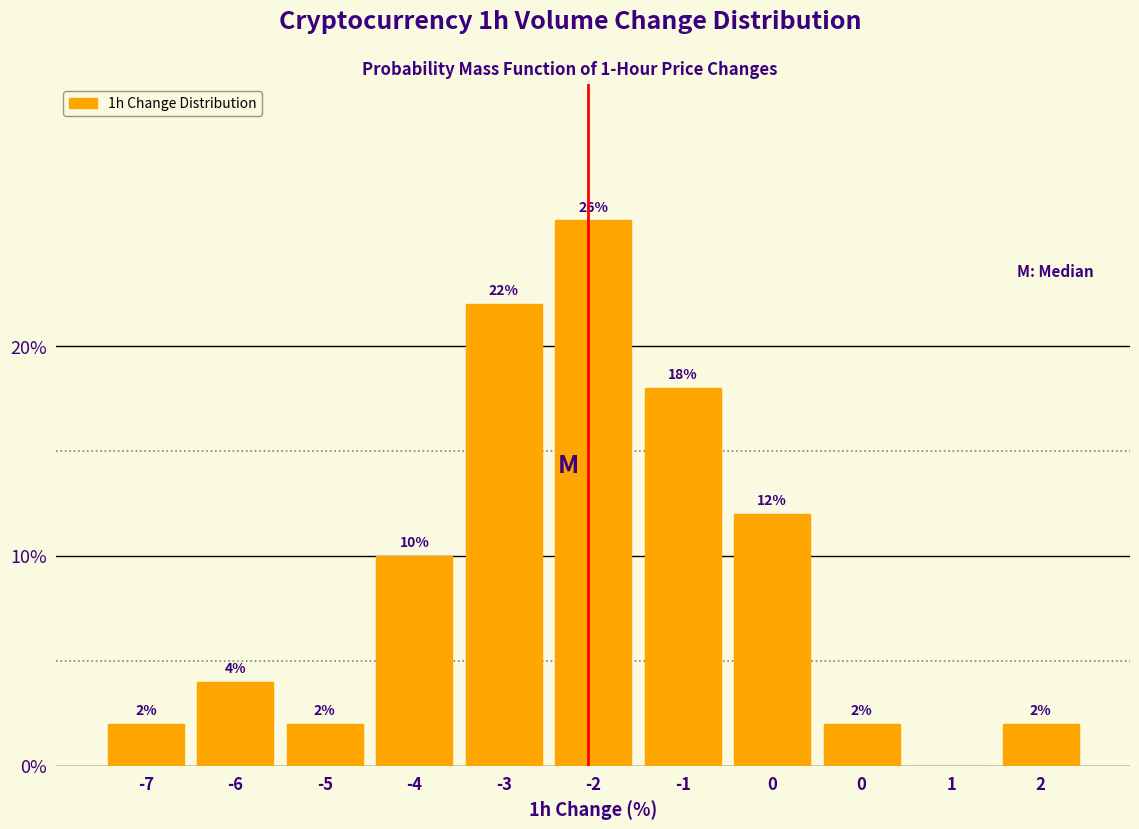

How many categories are shown in the chart?

11